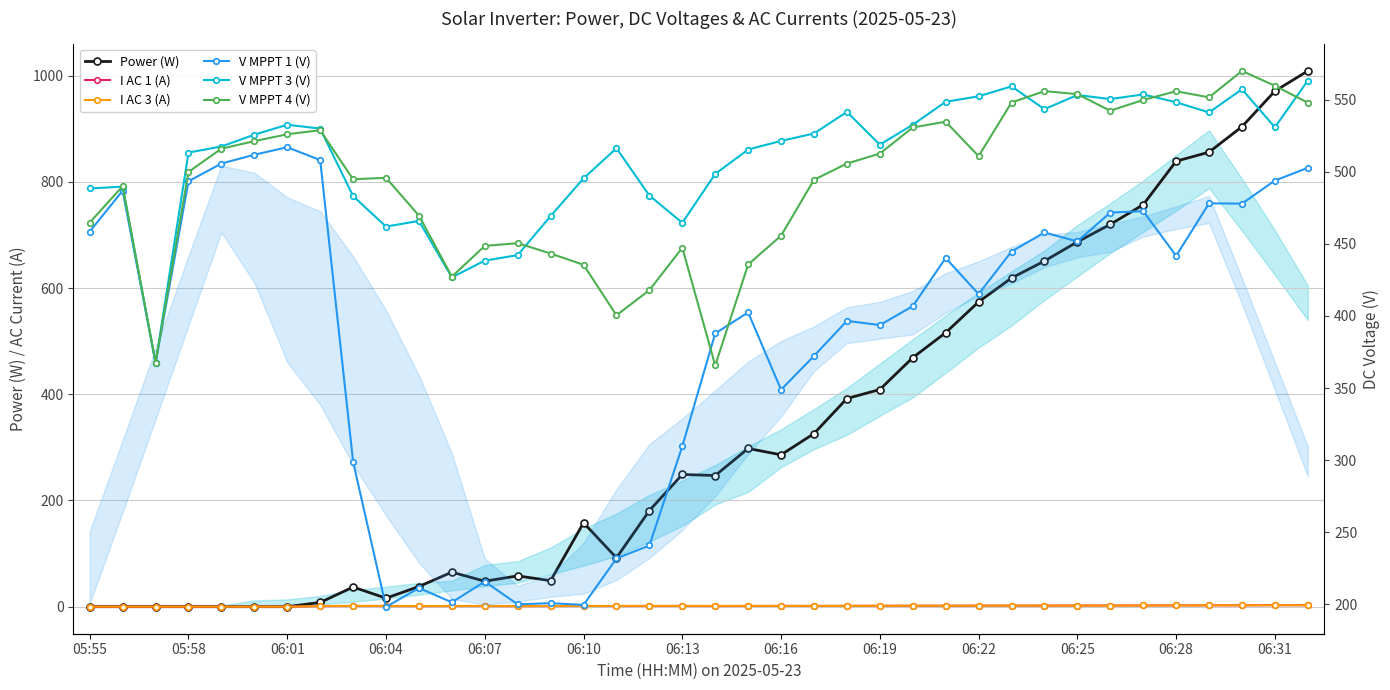

What is the difference between the I AC 1 (A) values at 31 and 22?

0.8